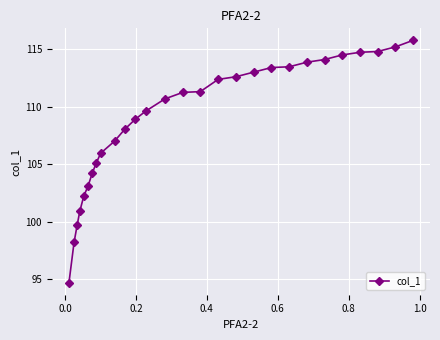

What is the difference between the maximum and minimum values?

21.1